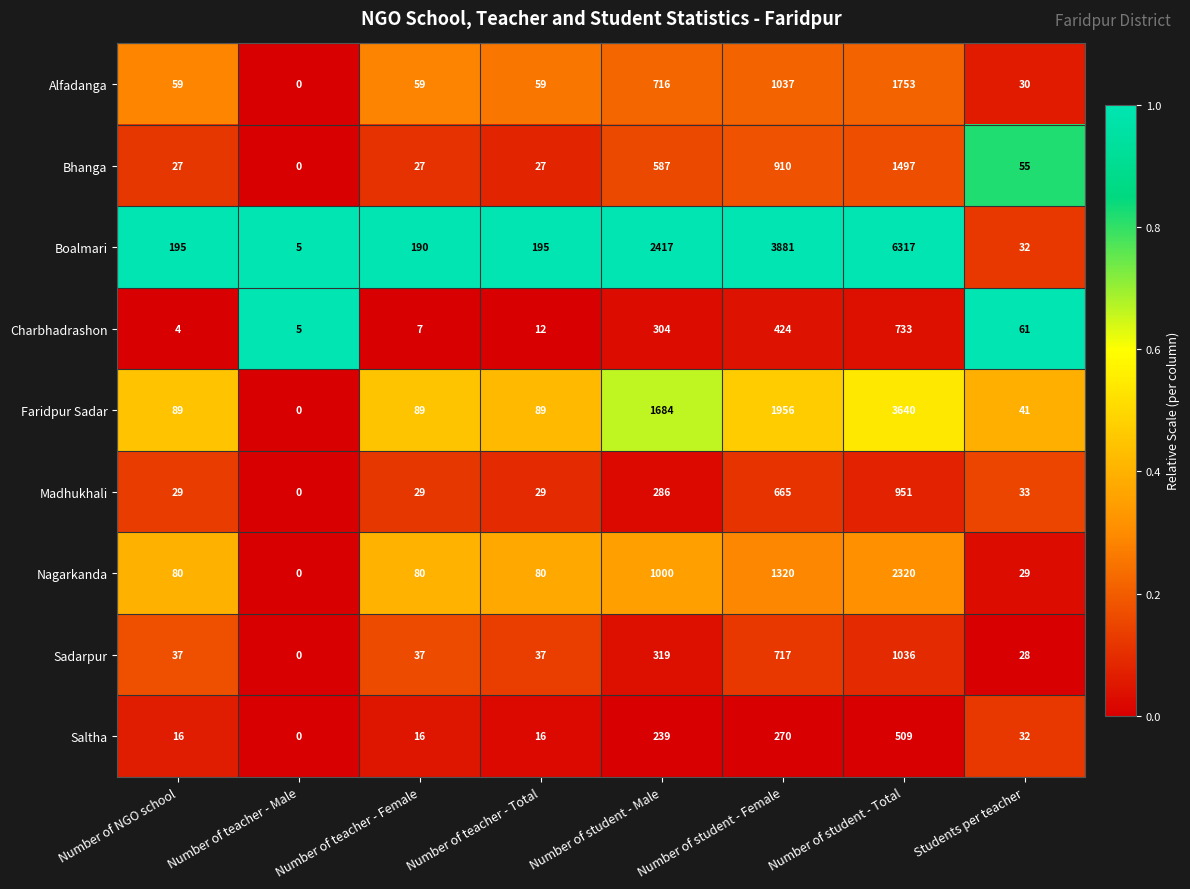

Read the Sadarpur value at Number of teacher - Total.

37